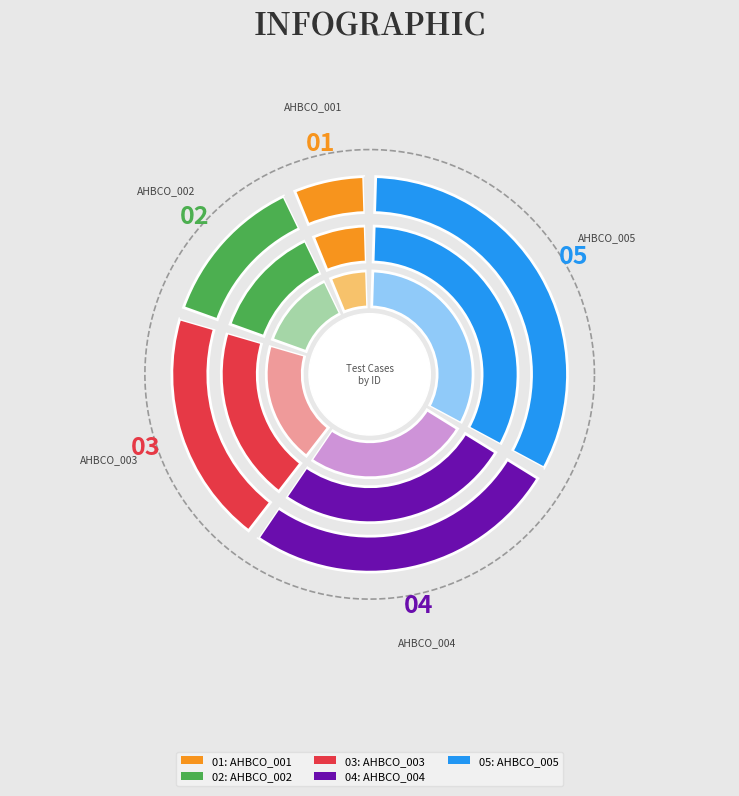

To the nearest percent, what portion does AHBCO_004 represent?

27%